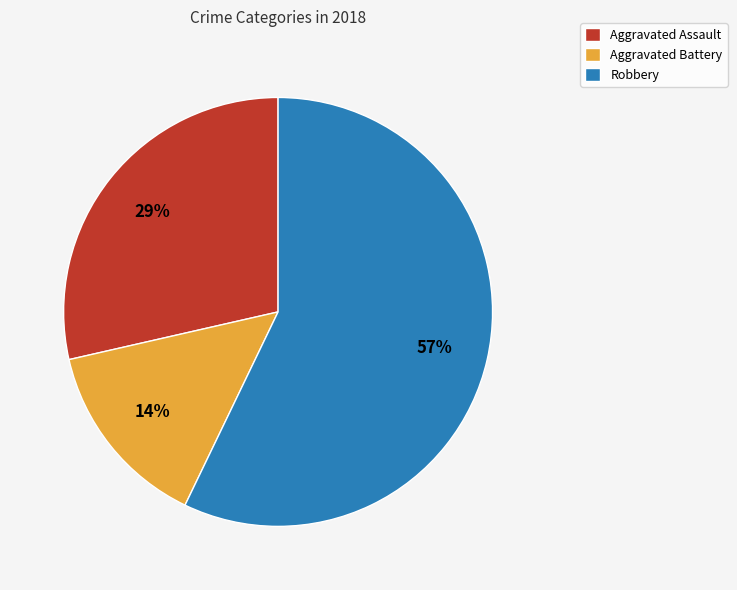

Between Aggravated Assault and Robbery, which is larger?

Robbery